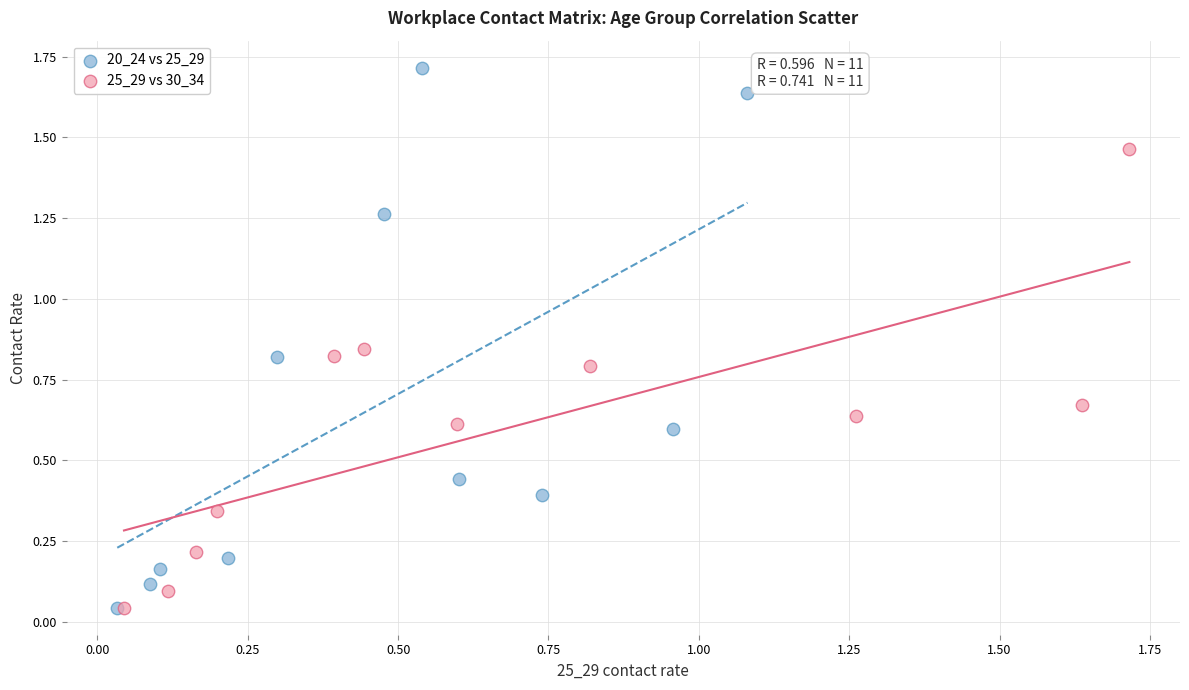

Which series has the largest Y range (max minus min)?

20_24 vs 25_29